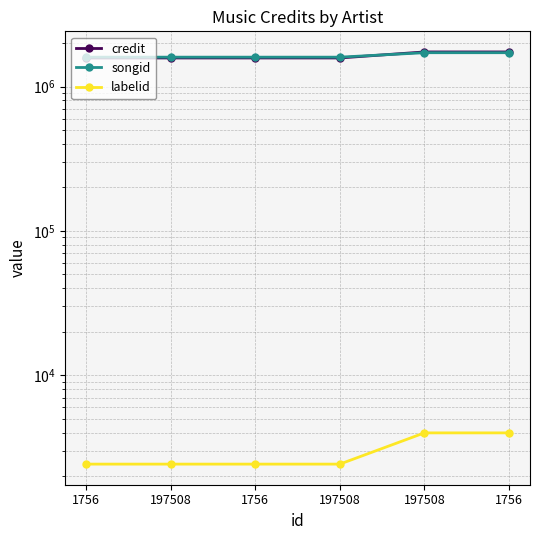

Where is credit nearest to the value 1656178?

1756